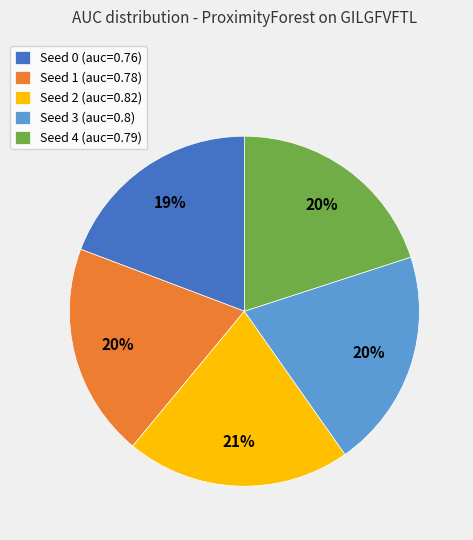

Do Seed 2 and Seed 0 together represent more than half of the pie?

No